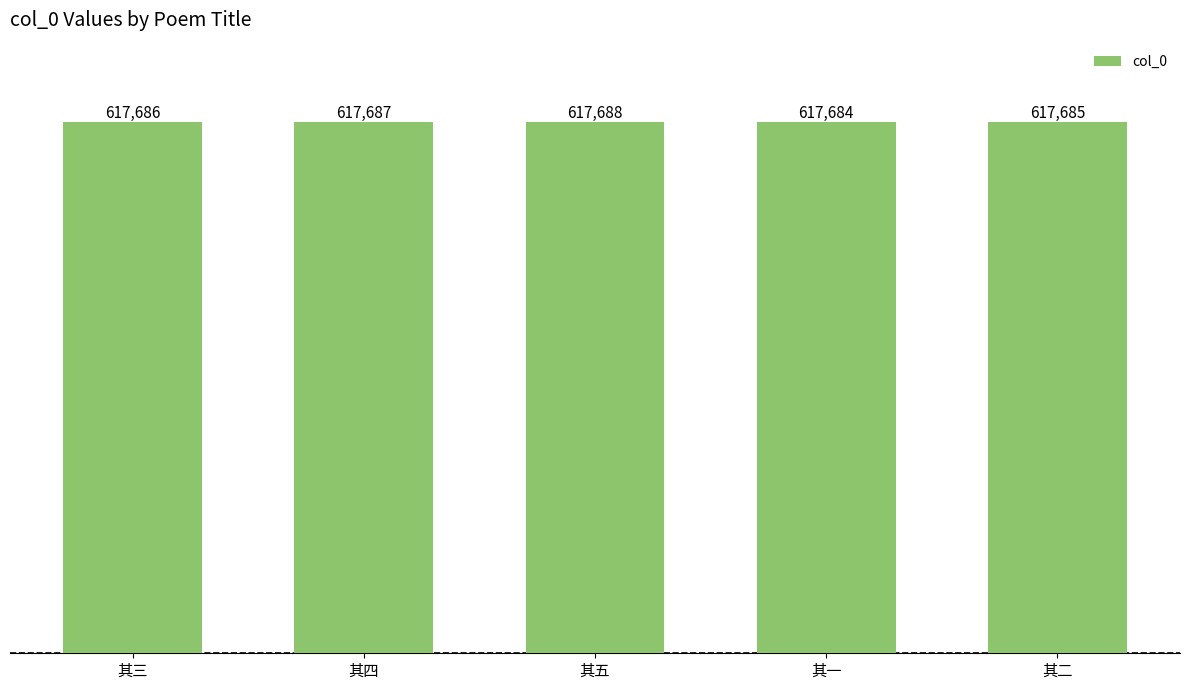

Rank the categories by value from lowest to highest.

其一, 其二, 其三, 其四, 其五